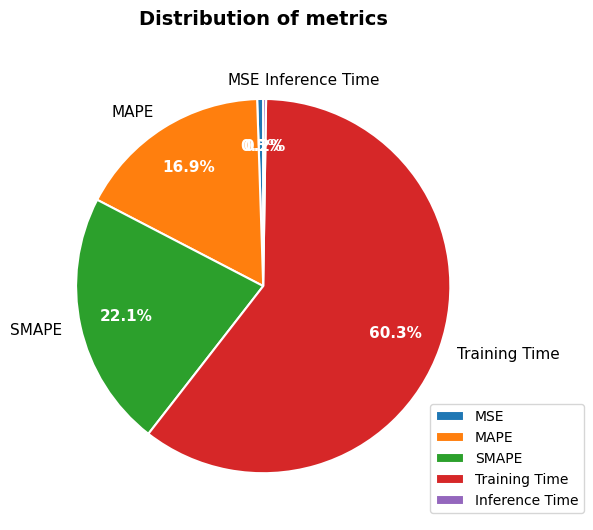

To the nearest percent, what percentage of the pie is Training Time?

60%